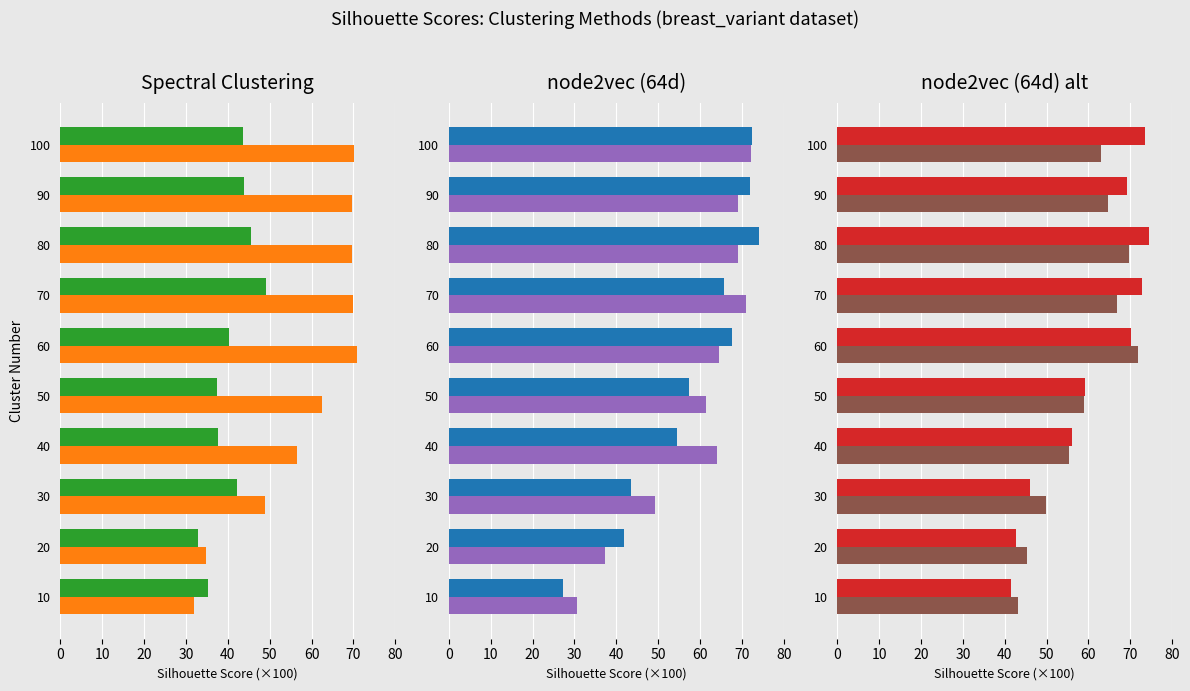

Reading left to right, what are all the values shown in this chart?

spectral_clustering: 35.2	33.0	42.2	37.6	37.5	40.4	49.1	45.6	43.8	43.7
node2vec_64d_p1_q1: 31.8	34.9	48.9	56.4	62.5	70.8	70.0	69.6	69.7	70.2
node2vec_64d_p1_q0.5: 27.2	41.9	43.5	54.5	57.4	67.6	65.7	74.2	72.0	72.4
node2vec_64d_p1_q2: 30.5	37.2	49.1	64.1	61.3	64.5	71.0	69.1	69.1	72.1
node2vec_64d_p0.5_q1: 41.6	42.7	46.0	56.0	59.3	70.2	72.8	74.6	69.1	73.6
node2vec_64d_p2_q1: 43.2	45.2	49.8	55.3	59.0	71.7	66.8	69.7	64.7	63.0